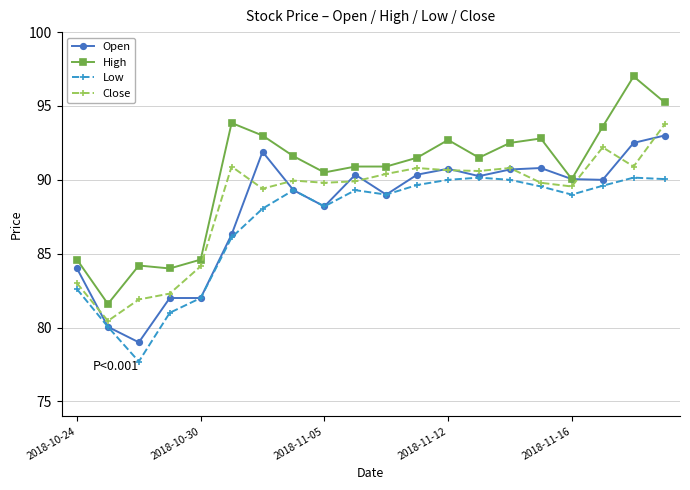

What is the value of the Low point at the 10th from the left?

89.3